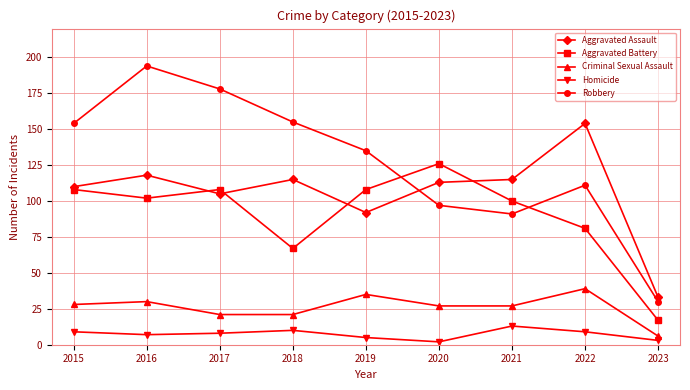

Reading right to left, extract all data points from this chart.

Aggravated Assault: 33	154	115	113	92	115	105	118	110
Aggravated Battery: 17	81	100	126	108	67	108	102	108
Criminal Sexual Assault: 6	39	27	27	35	21	21	30	28
Homicide: 3	9	13	2	5	10	8	7	9
Robbery: 30	111	91	97	135	155	178	194	154